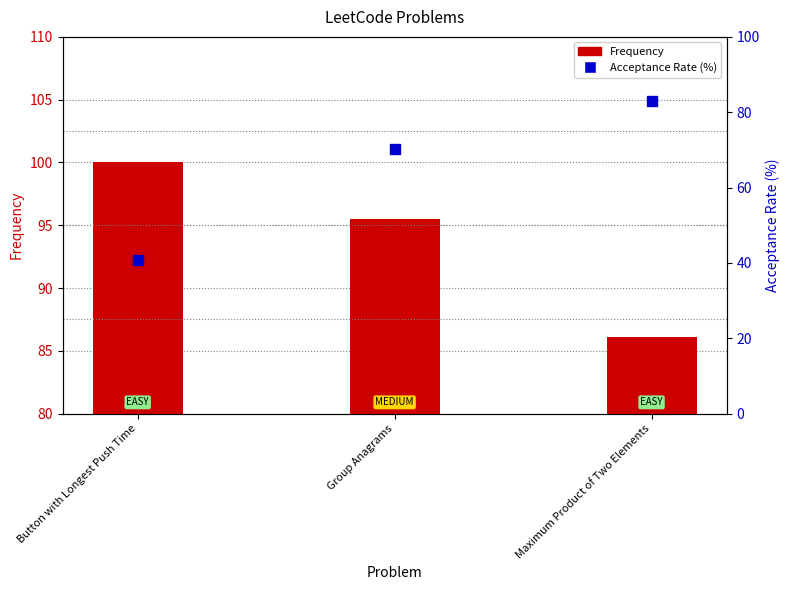

What are all the series names shown in the legend?

Frequency, Acceptance Rate (%)